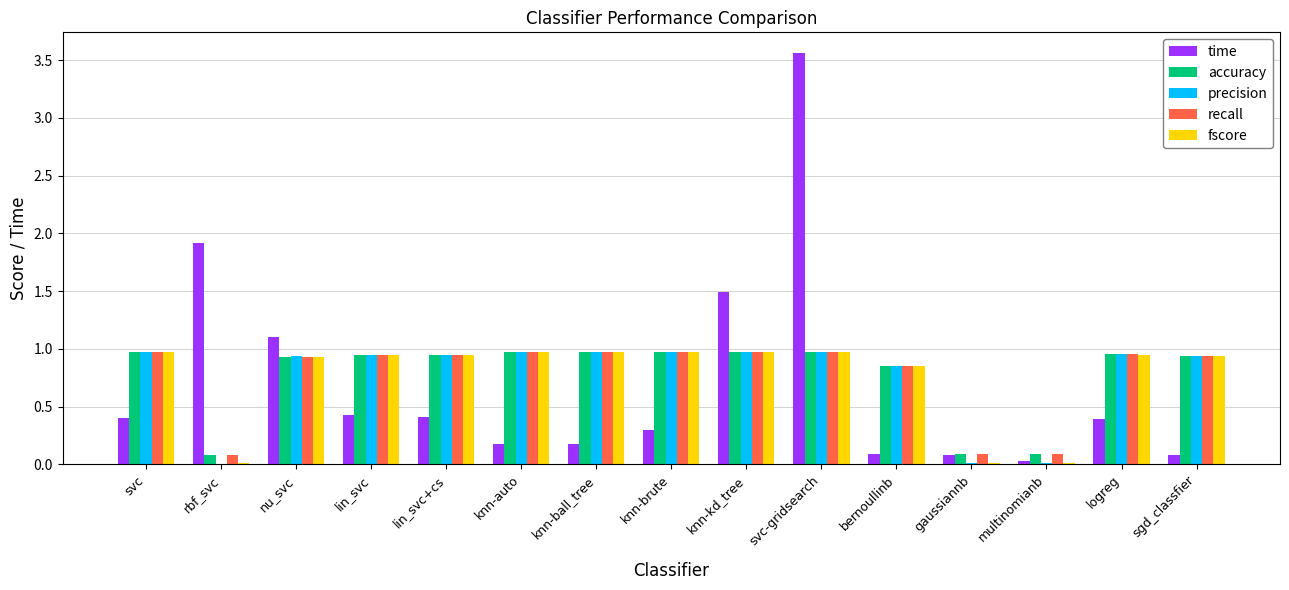

What is the greatest value displayed?

3.6